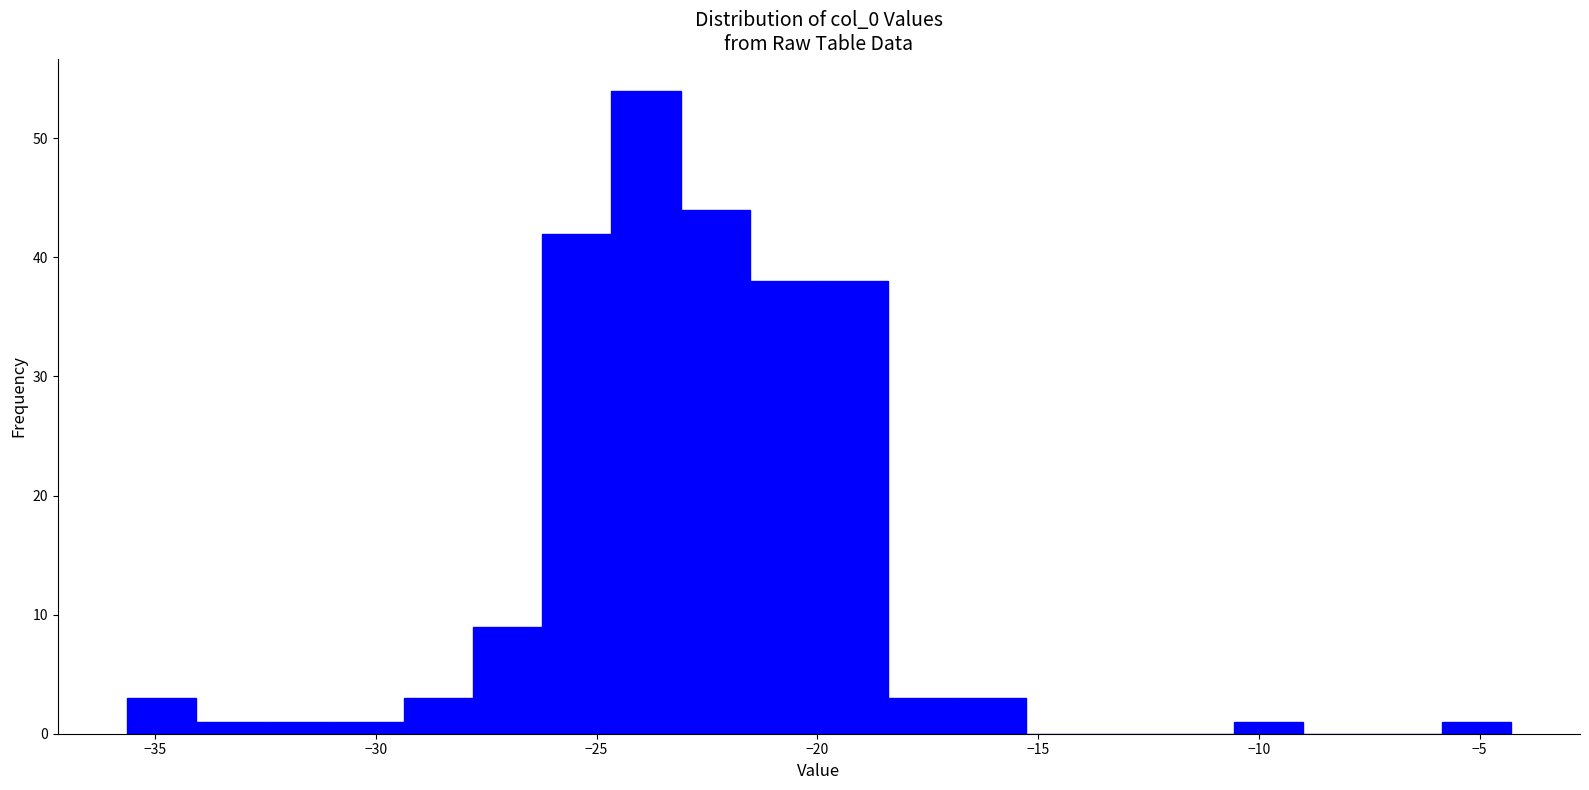

Read against the x-axis, roughly where is the centre of the tallest bar?

-24.0